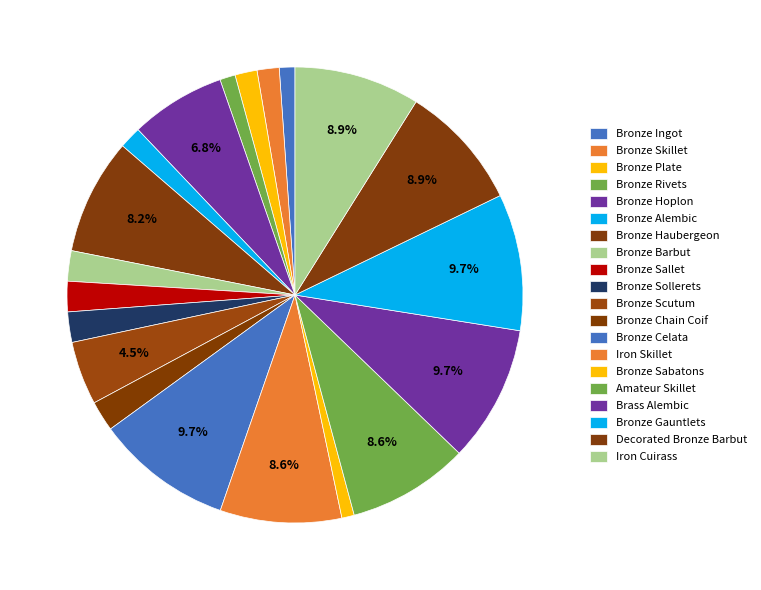

Count the number of slices in the pie.

20